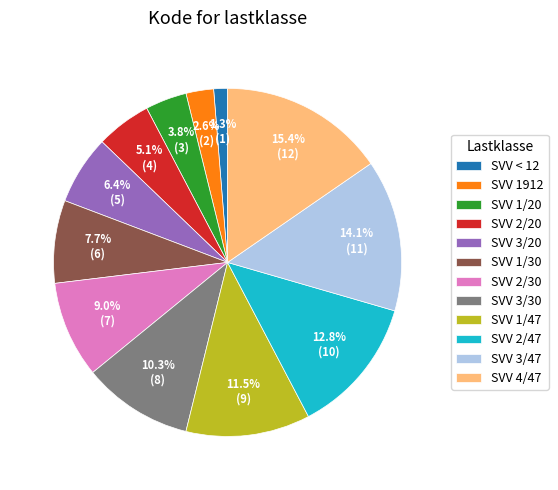

Which category has the smallest portion of the pie?

SVV < 12